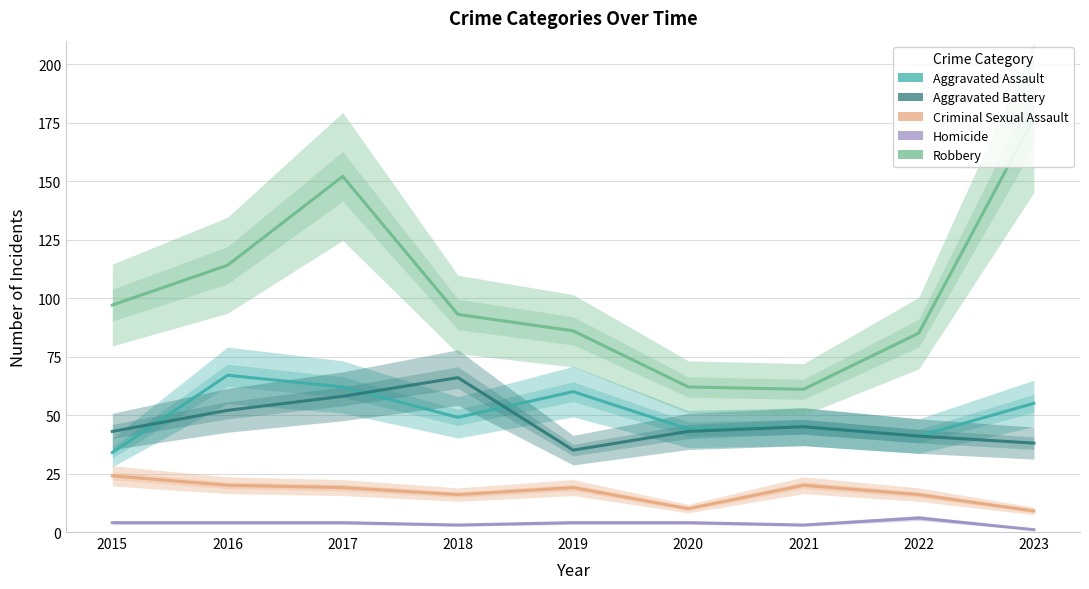

Which category has the highest value in the Robbery series?

2023